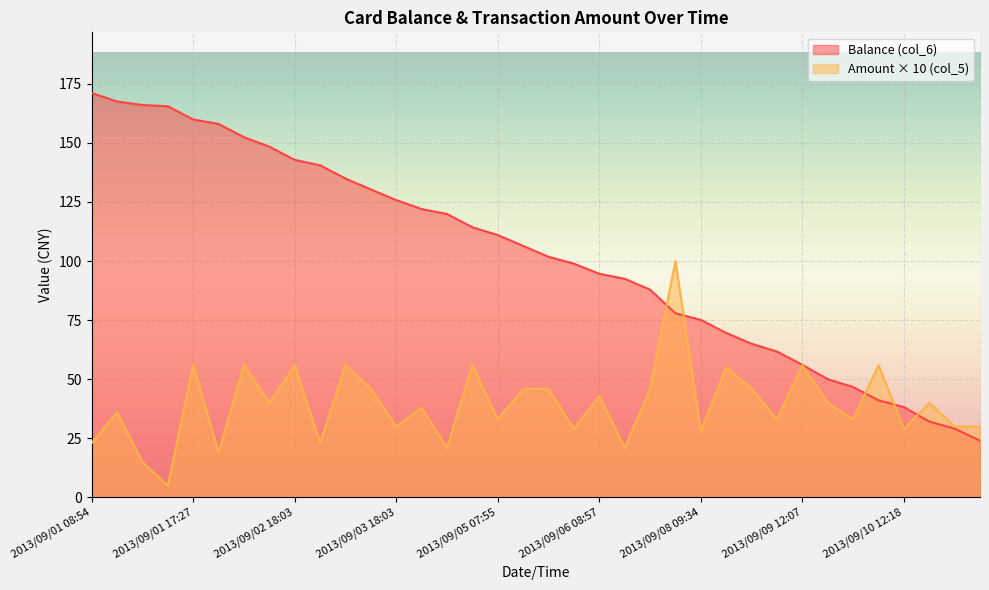

True or false: Balance (col_6) and Amount (col_5) intersect in this chart.

True